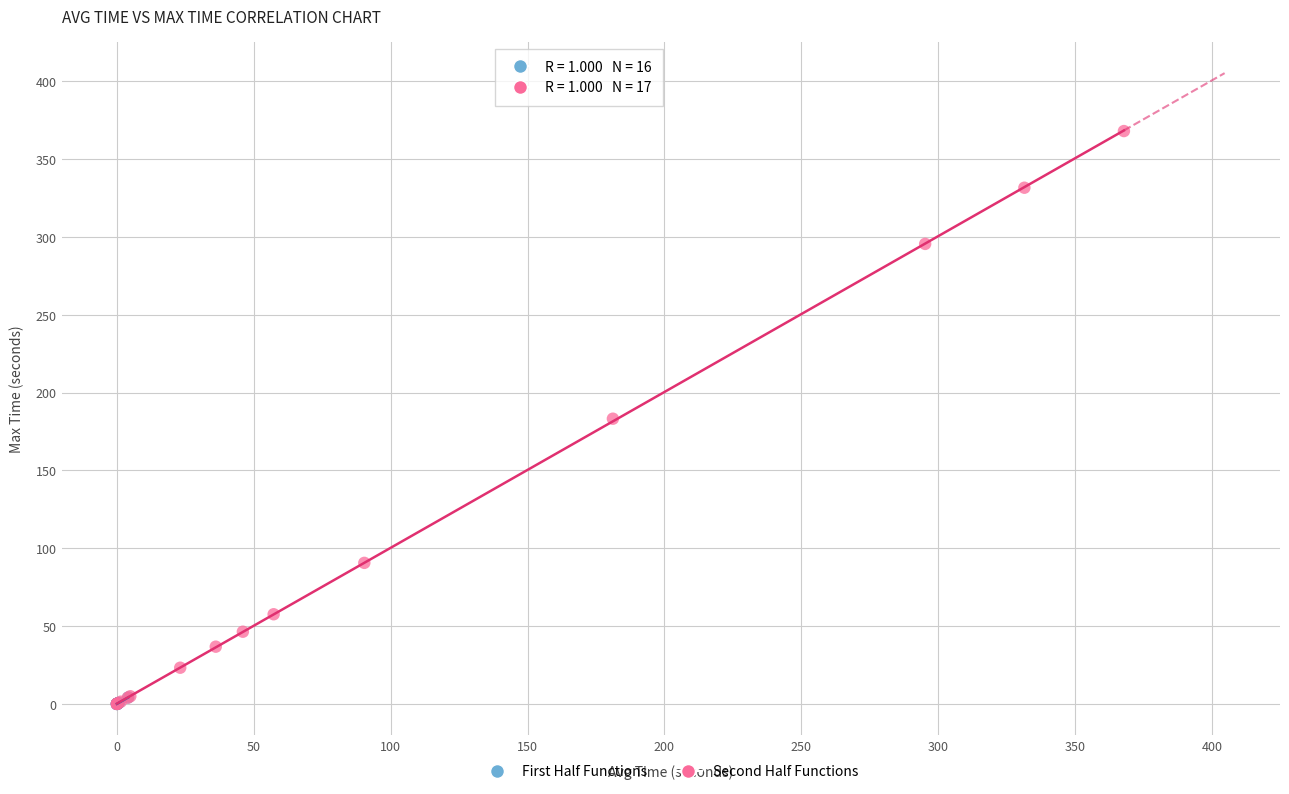

Which series contains the highest Y value?

Second Half Functions